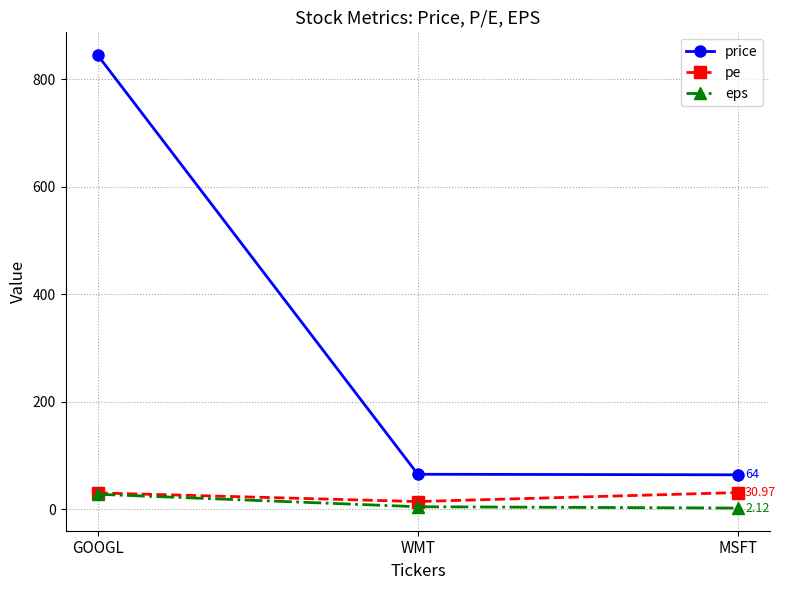

Is it true that eps equals 4.6 at WMT?

True